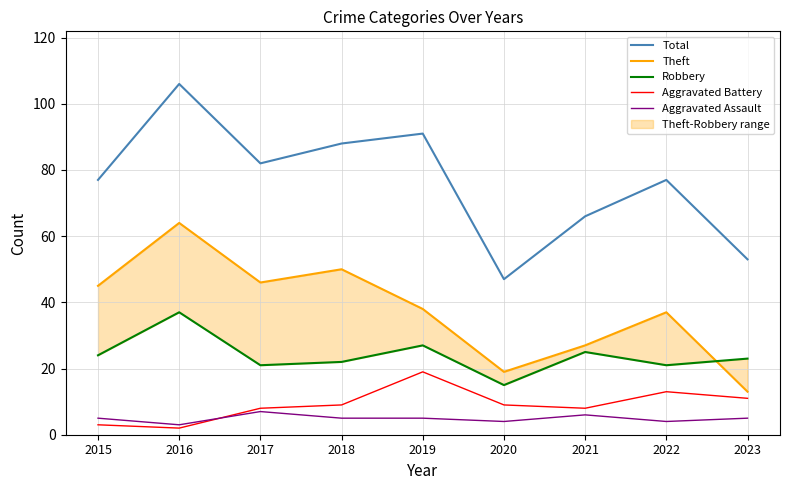

True or false: Robbery and Aggravated Battery cross at least once.

False